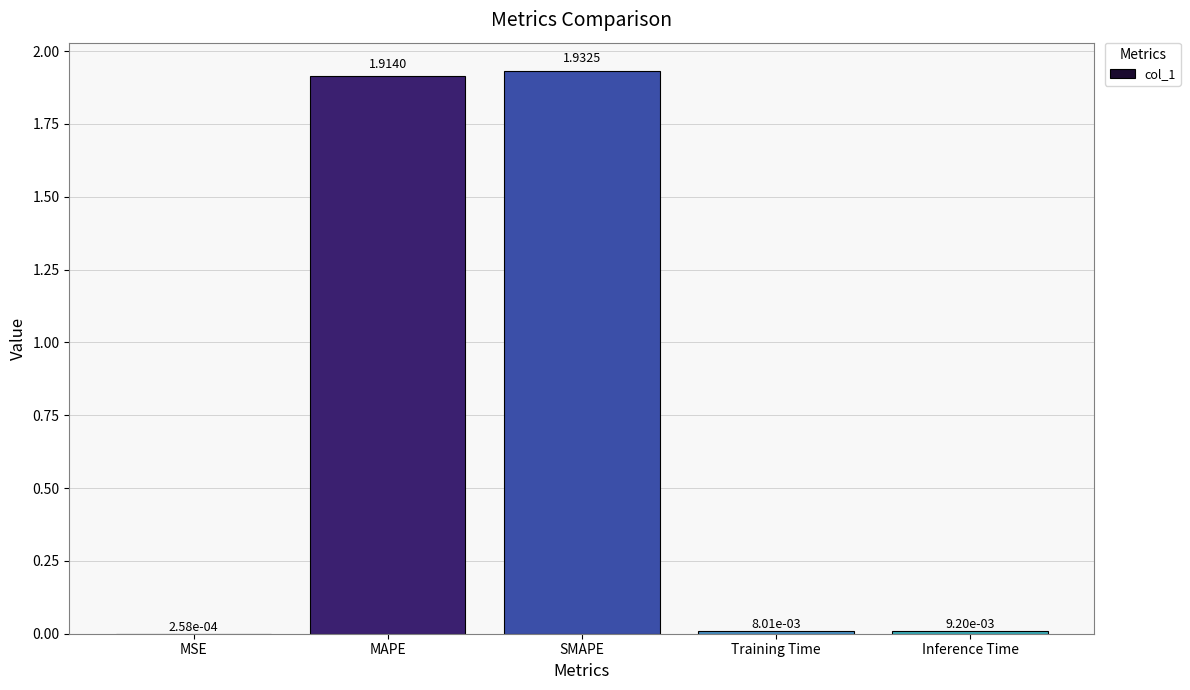

What is the sum of the values at MAPE and SMAPE?

3.8